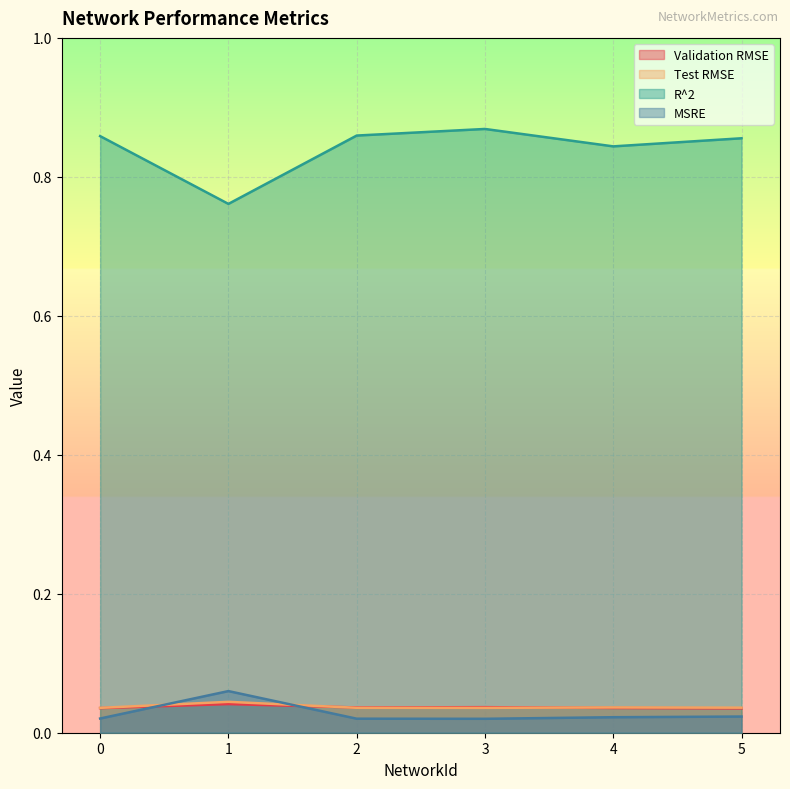

Is it true that Test RMSE equals 0.0 at 1?

False